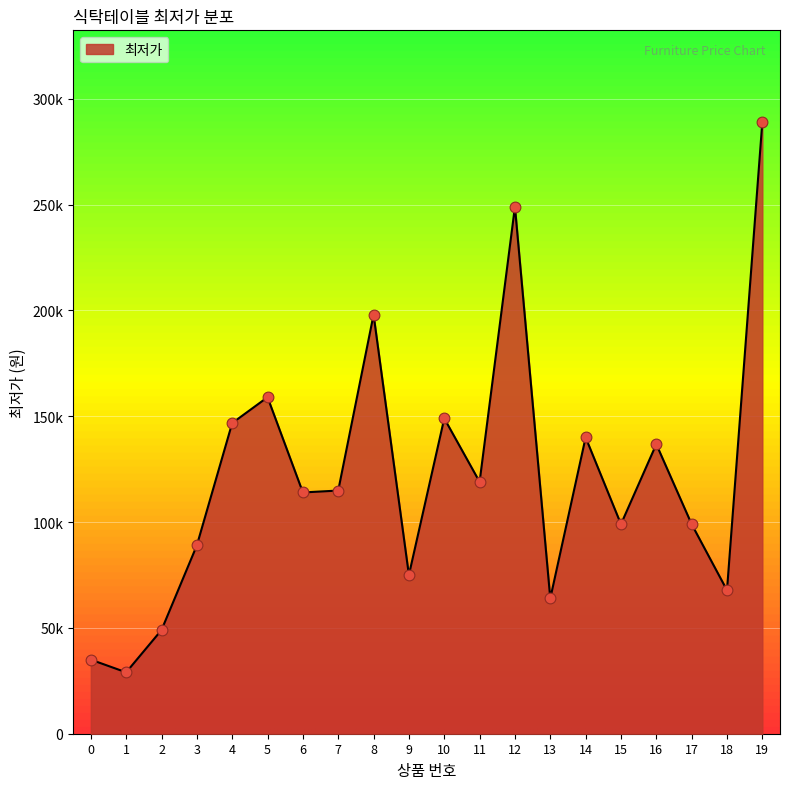

What is the ratio of the value at 8 to the value at 11?

1.7